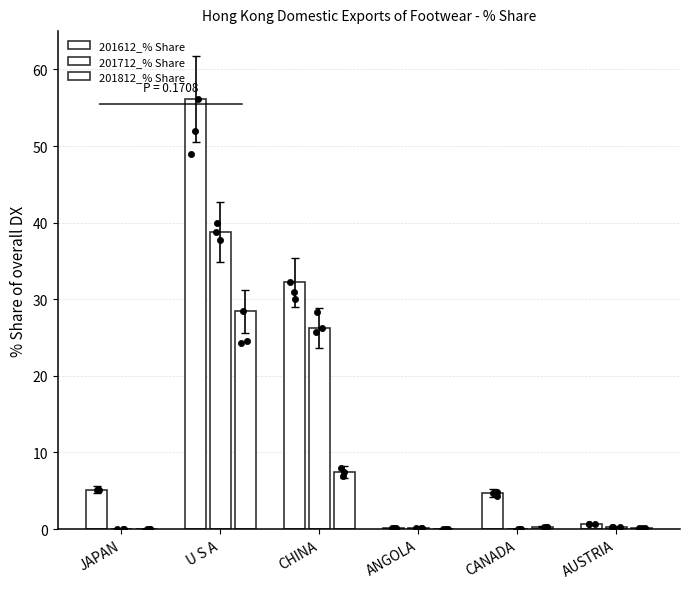

Which series has the largest Y range (max minus min)?

201612_% Share